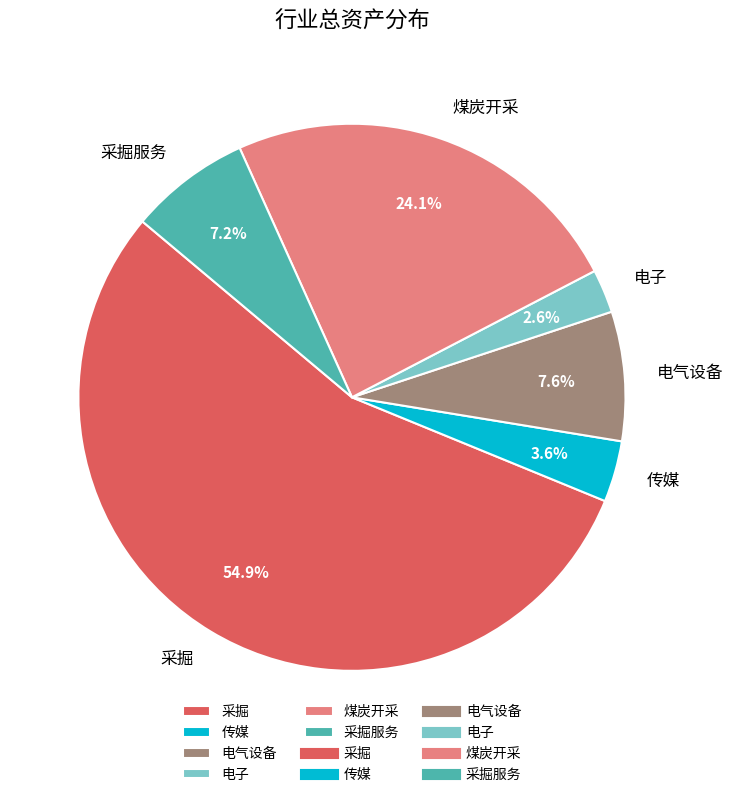

What percentage is NOT represented by 电子?

97.4%